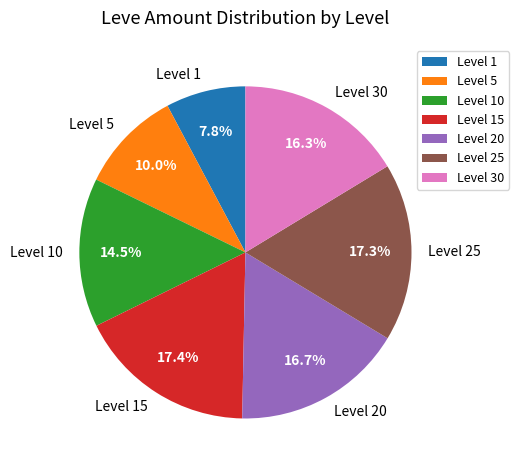

How much of the chart is everything except Level 30?

83.7%